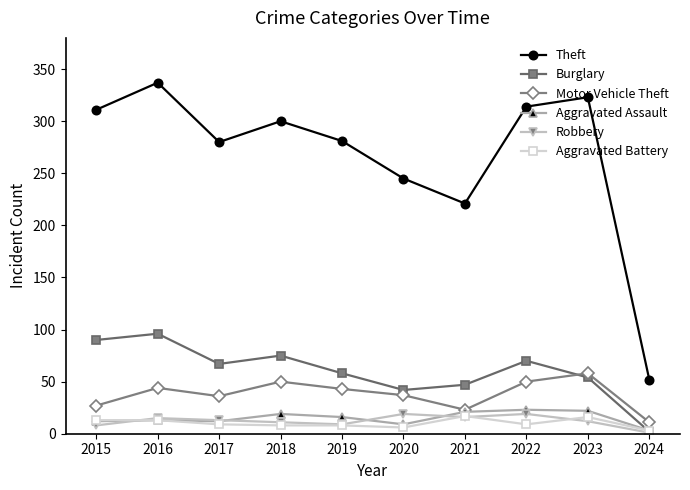

Is the value of Motor Vehicle Theft at 2019 greater than the value of Robbery at 2021?

Yes